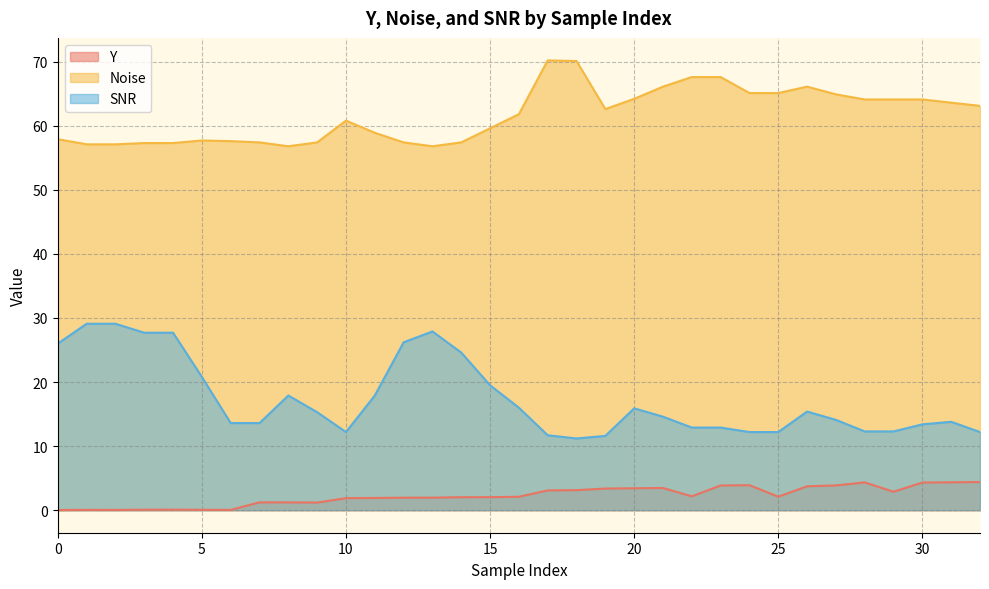

Which label corresponds to the largest value in the chart?

17